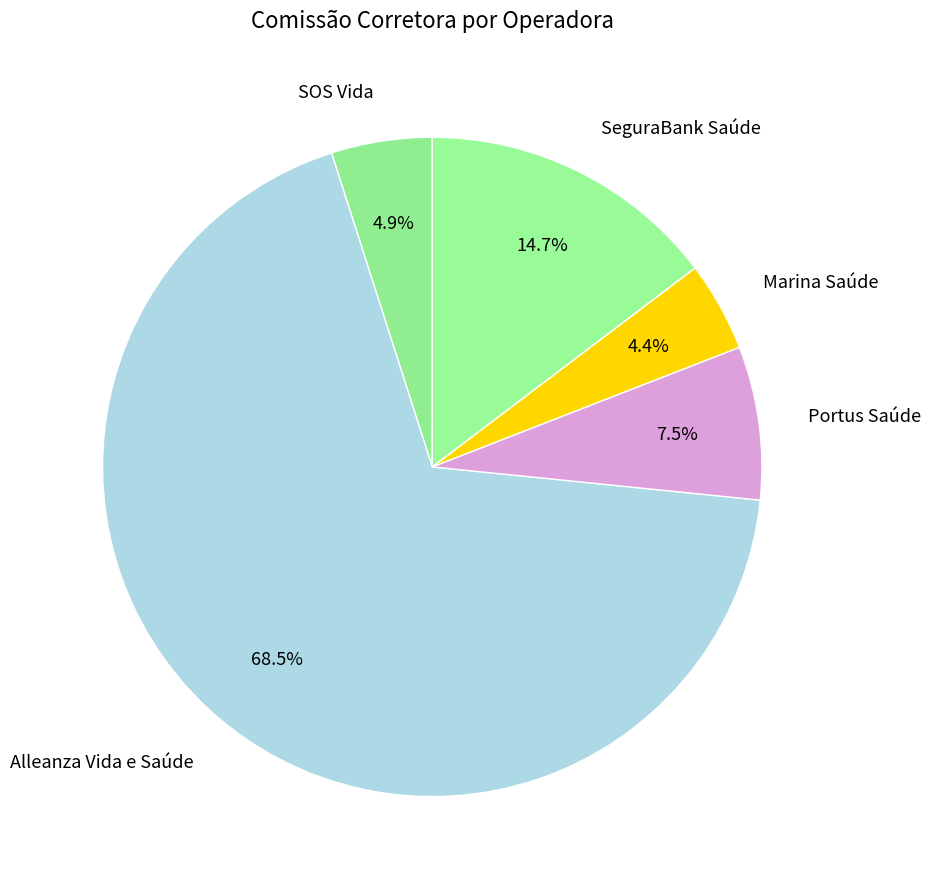

What portion of the pie excludes Portus Saúde?

92.5%